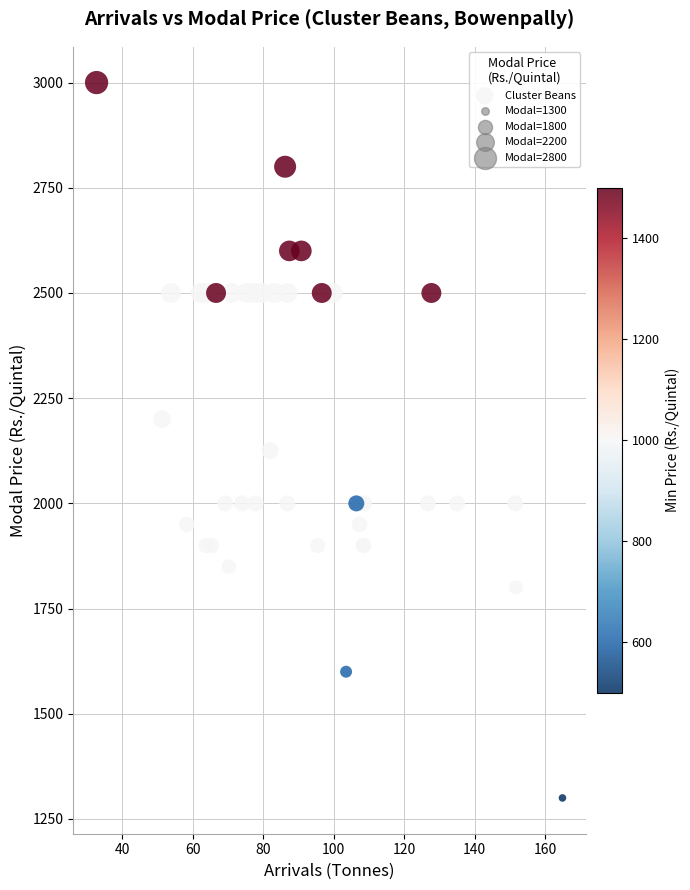

What Y value in the scatter plot is closest to 2150?

2125